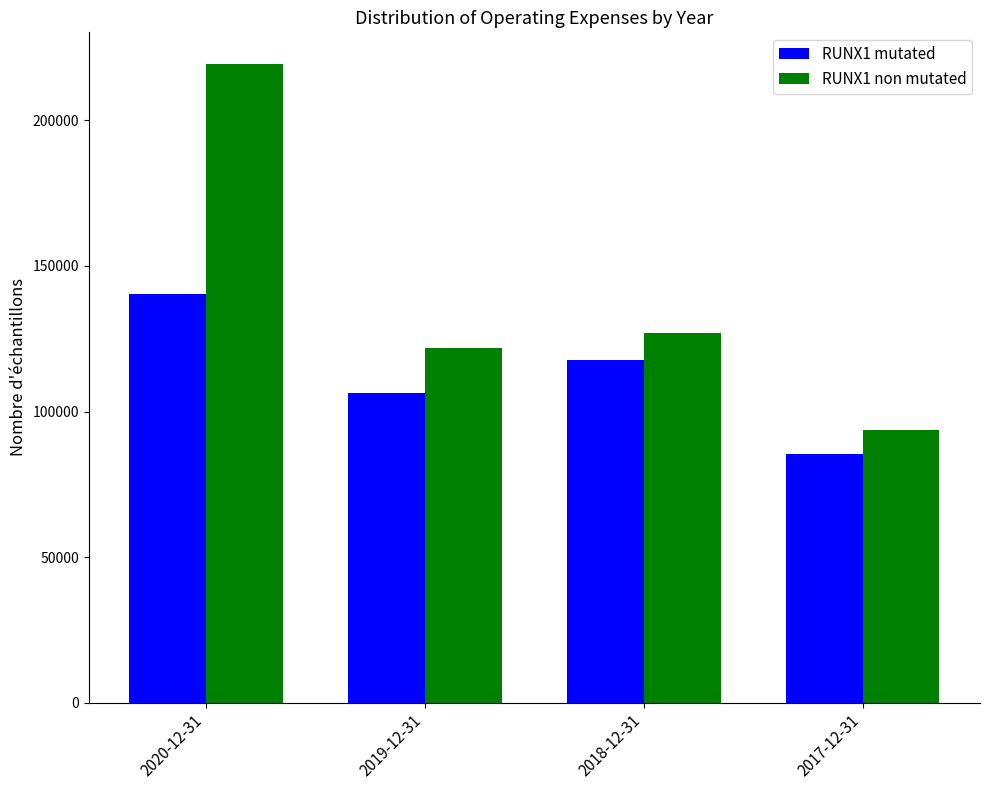

True or false: RUNX1 non mutated has a value of 219300 at 2020-12-31.

True